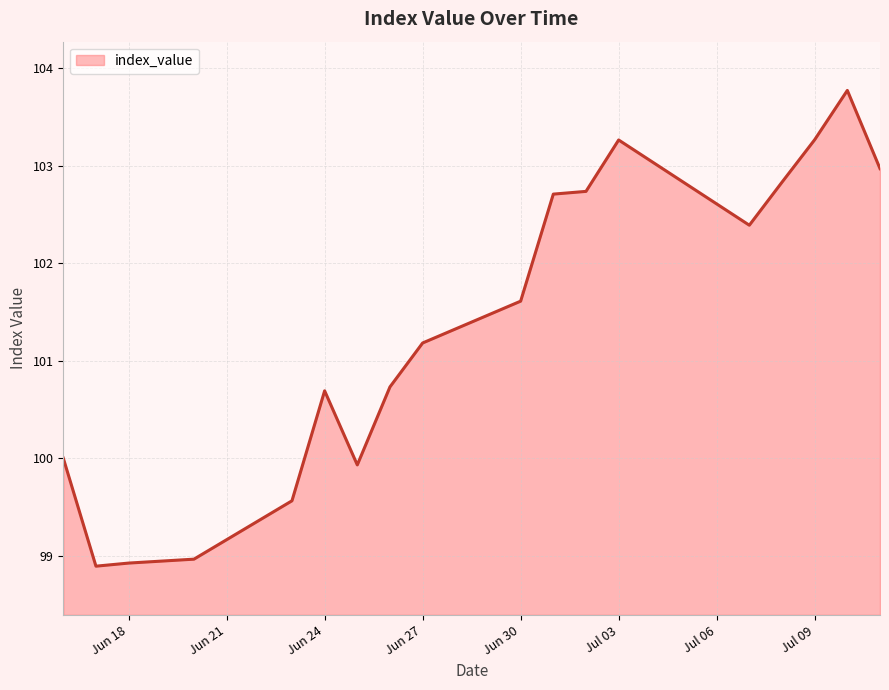

What is the maximum value shown in the chart?

103.8